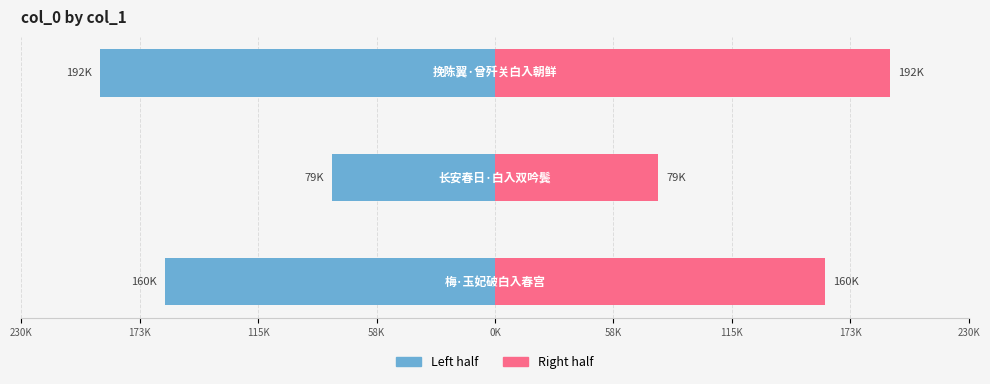

Reading left to right, extract all data points from this chart.

col_0 (left): 230K=-160483.5	173K=-79445.0	115K=-191961.0
col_0 (right): 230K=160483.5	173K=79445.0	115K=191961.0